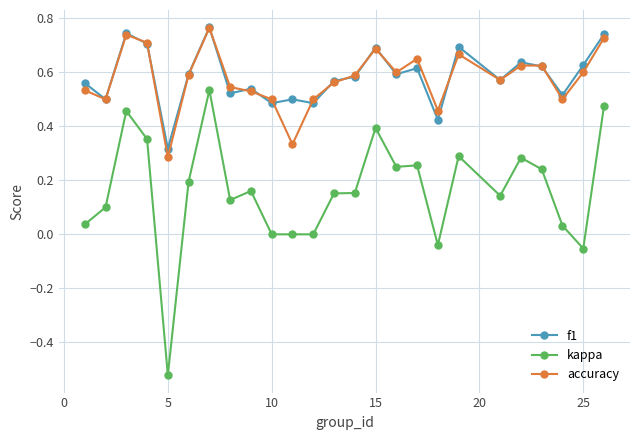

True or false: kappa and accuracy cross at least once.

False